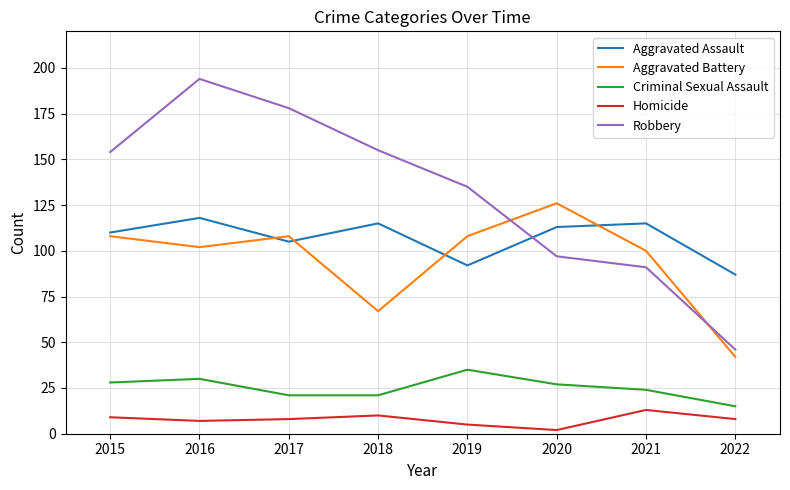

Does the chart have visible grid lines?

Yes